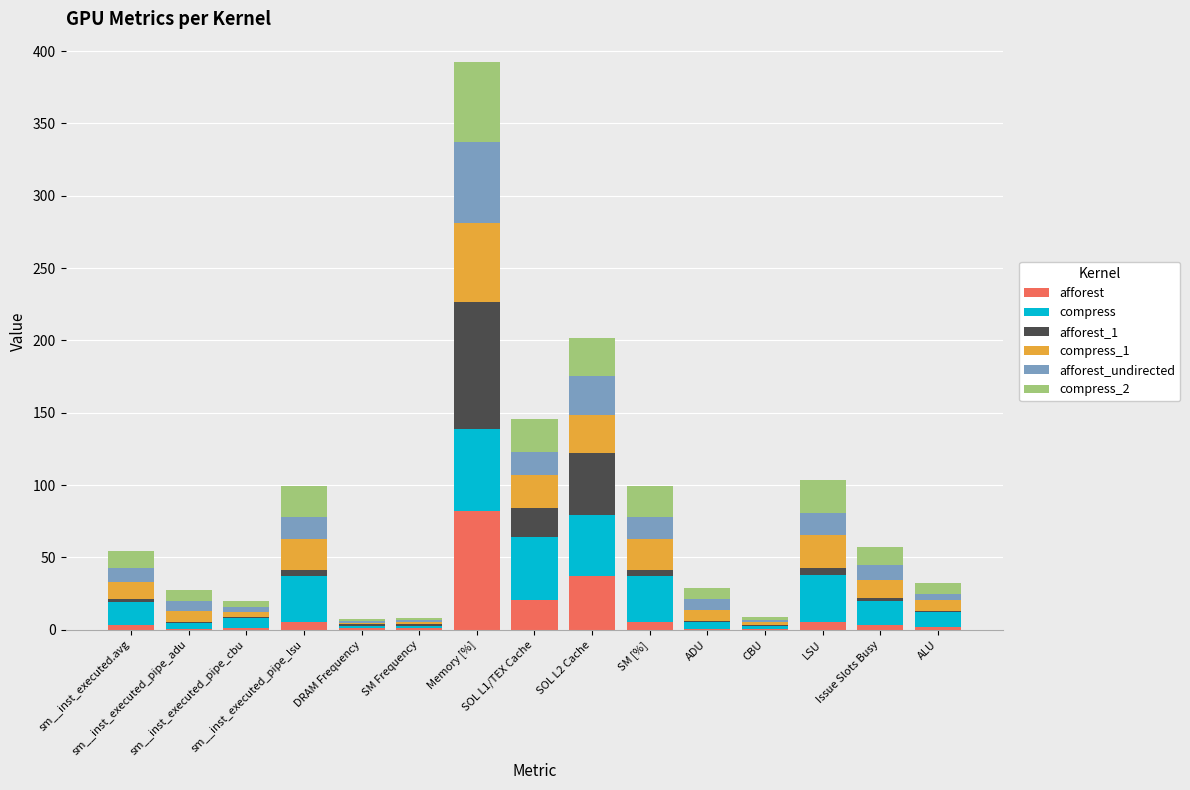

What is the highest value of the afforest series?

82.3